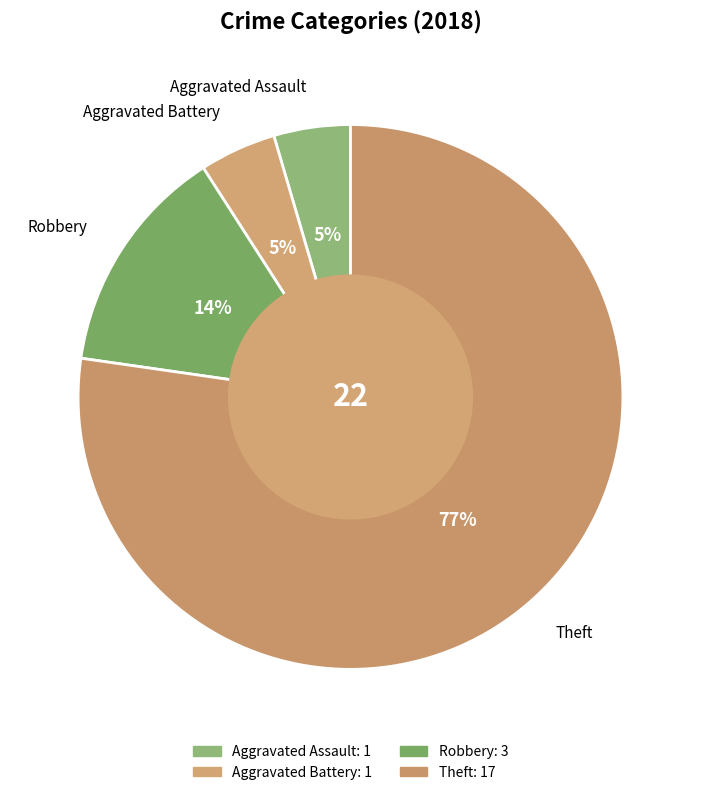

How many slices are in this pie chart?

4